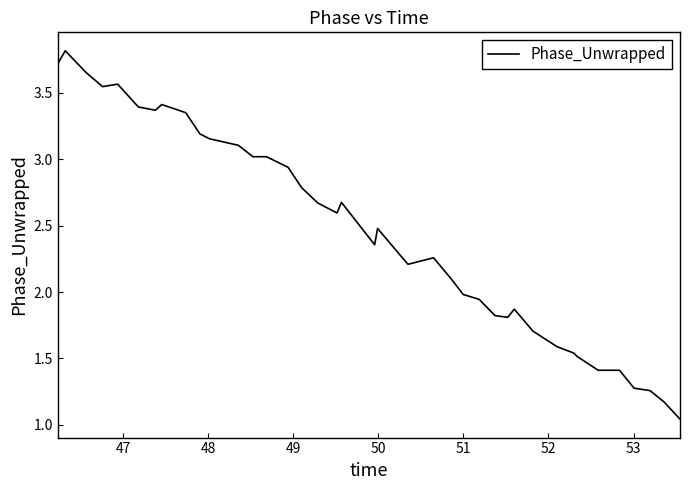

What is the maximum value shown in the chart?

3.8